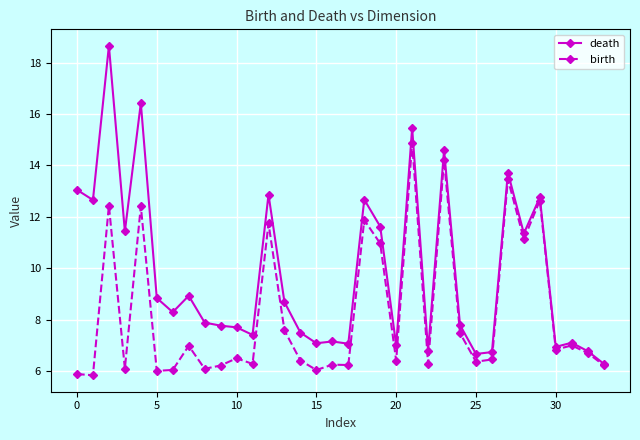

What is the smallest value displayed?

5.8